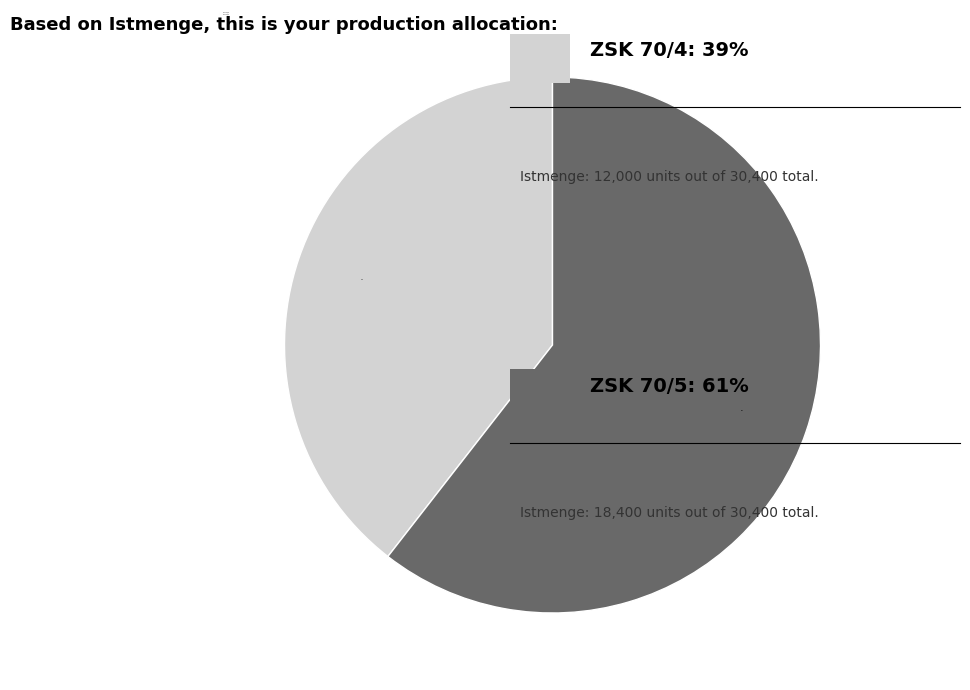

To the nearest percent, what portion does ZSK 70/5 represent?

61%